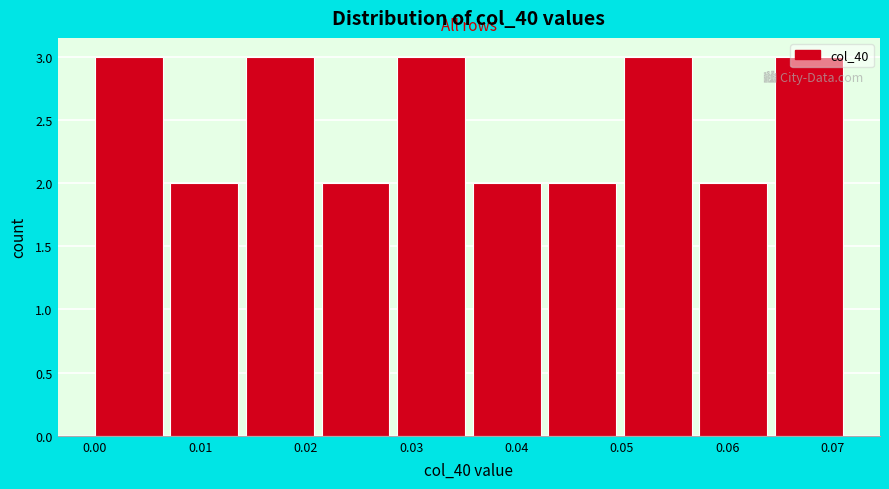

Reading left to right, transcribe this chart: for each bar, give the range it covers on the x-axis and its height. Neither the bar edges nor the heights are printed on the chart, so give them approximately, as read against the axes.

0.000 to 0.007: 3
0.007 to 0.014: 2
0.014 to 0.021: 3
0.021 to 0.029: 2
0.029 to 0.036: 3
0.036 to 0.043: 2
0.043 to 0.050: 2
0.050 to 0.057: 3
0.057 to 0.064: 2
0.064 to 0.072: 3